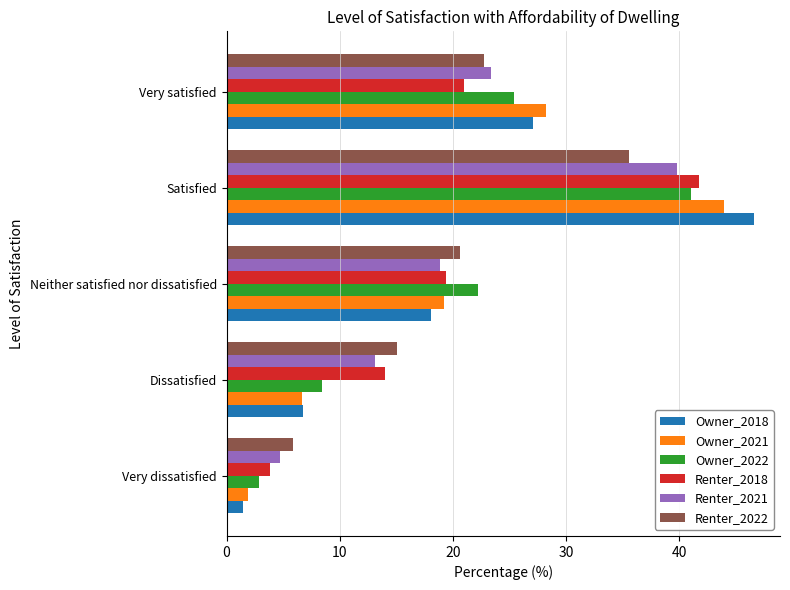

At how many categories does at least one series exceed 34?

1